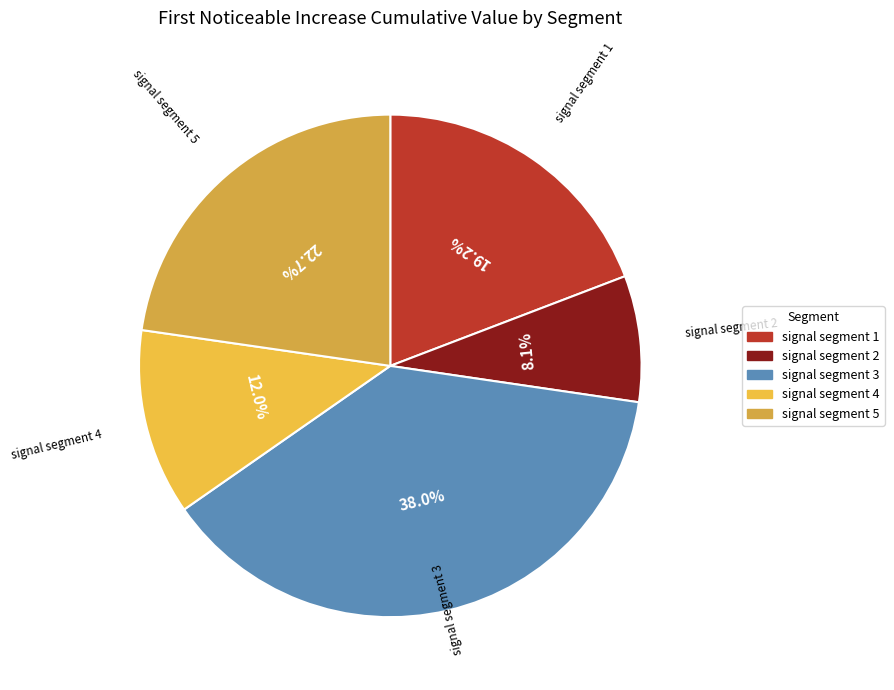

Does any single category account for the majority?

No